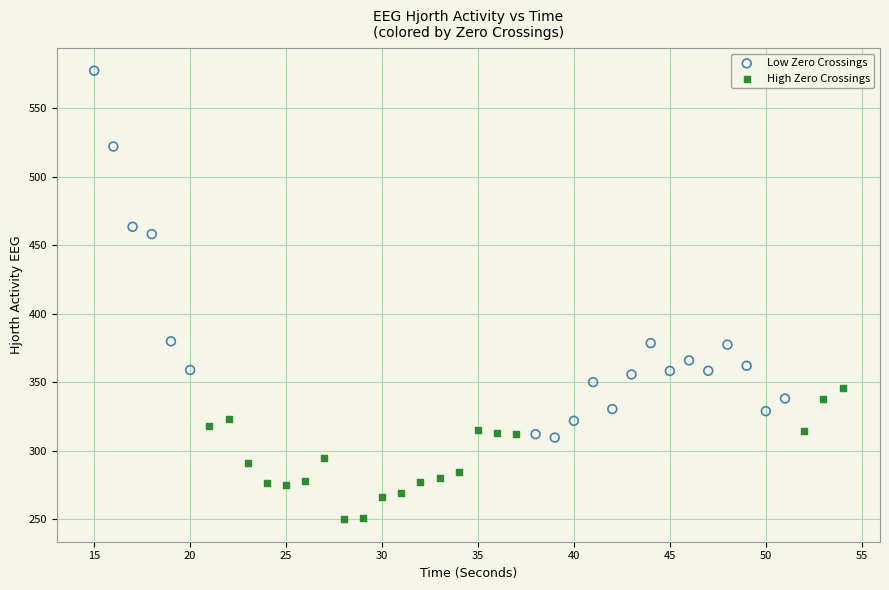

Which series reaches the minimum Y coordinate?

High Zero Crossings